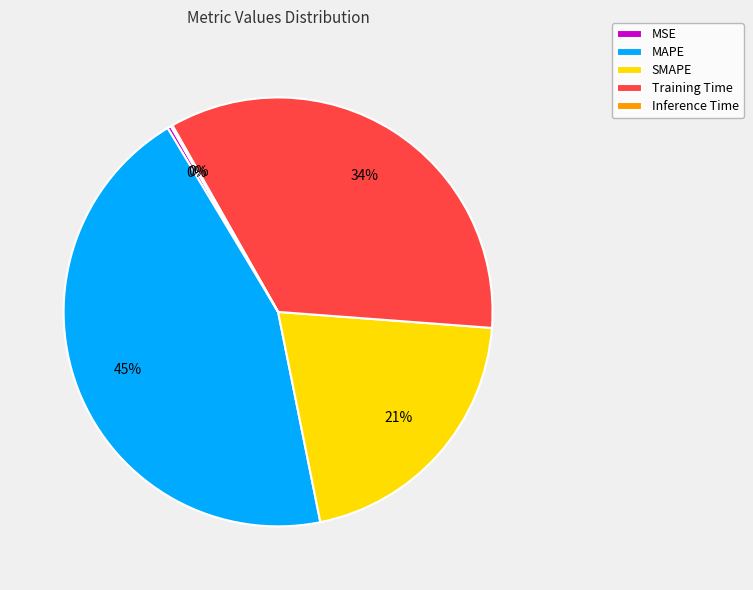

Is there any slice that represents more than half of the pie?

No